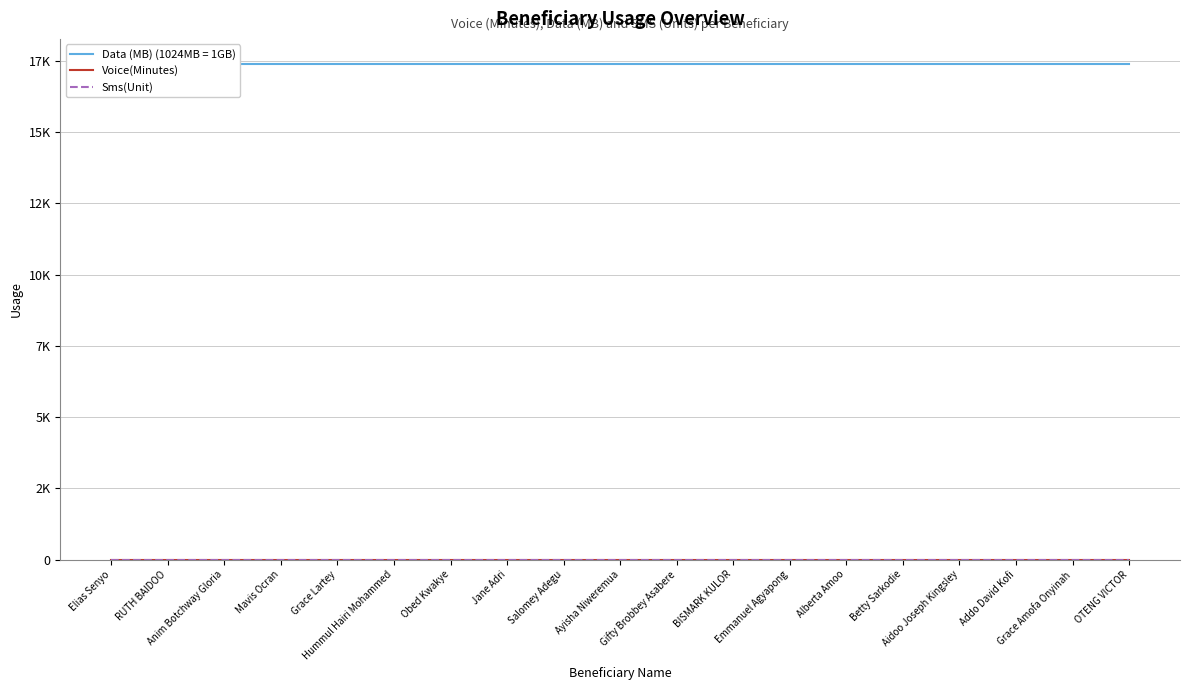

True or false: Voice(Minutes) and Sms(Unit) intersect in this chart.

False